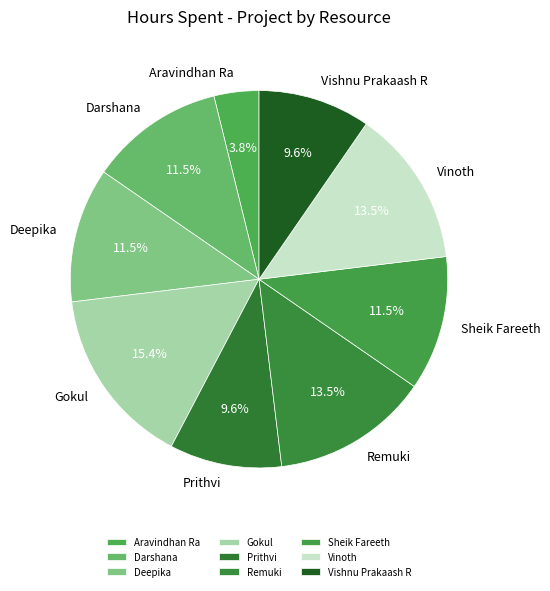

What is the ratio of the value at Vinoth to the value at Sheik Fareeth?

1.2